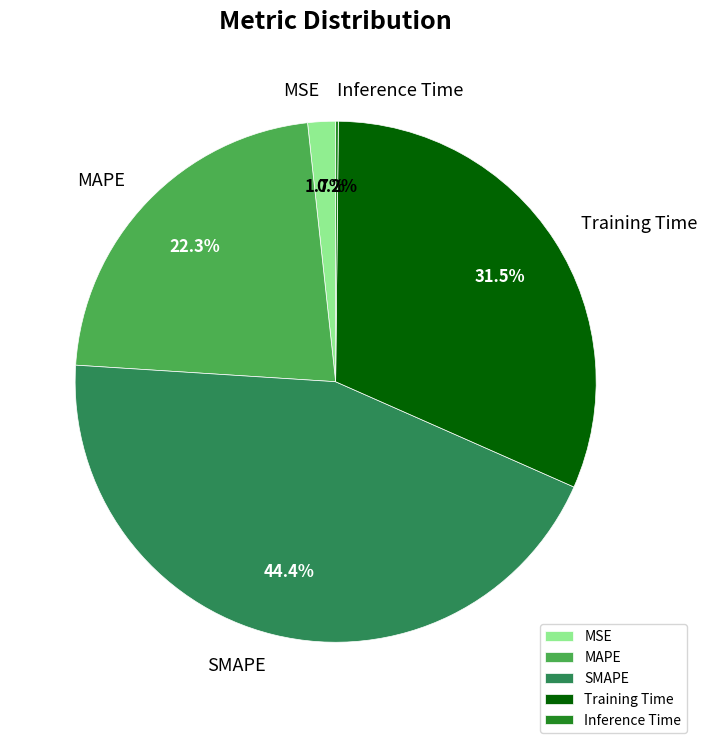

What percentage do Training Time and MSE together represent?

33.2%